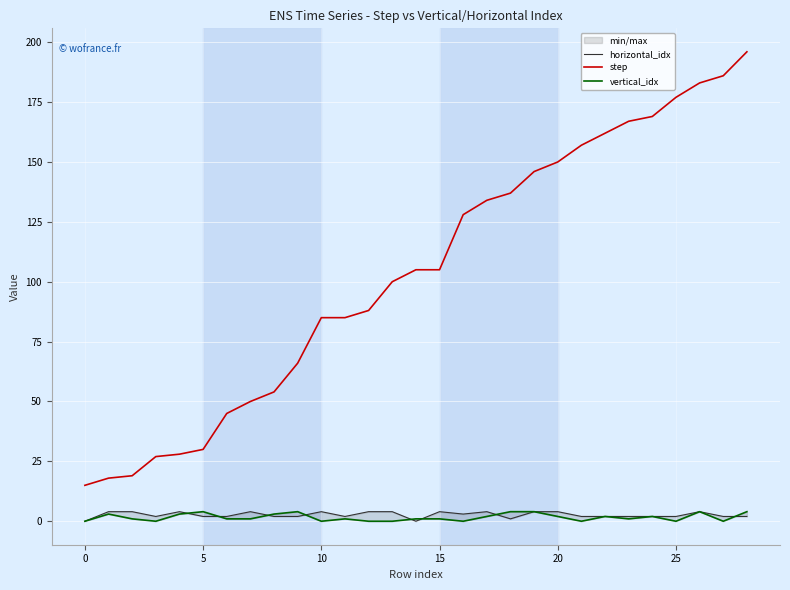

Is it true that step equals 85 at 10?

True